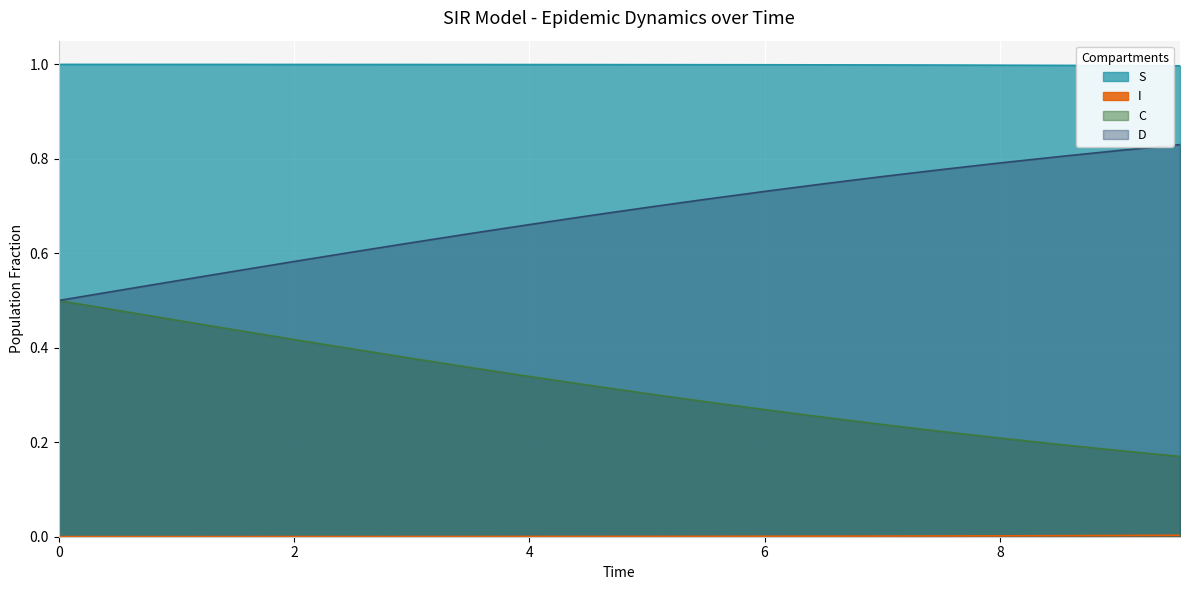

What is the average value of the D series?

0.7